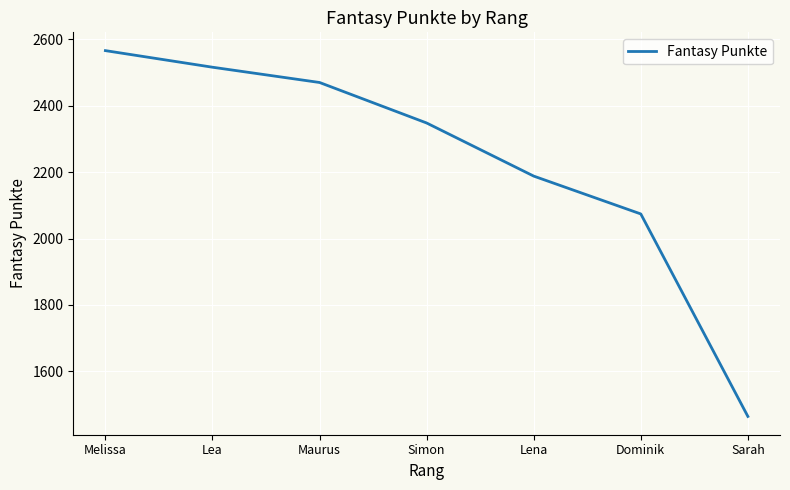

Which label corresponds to the largest value in the chart?

Melissa